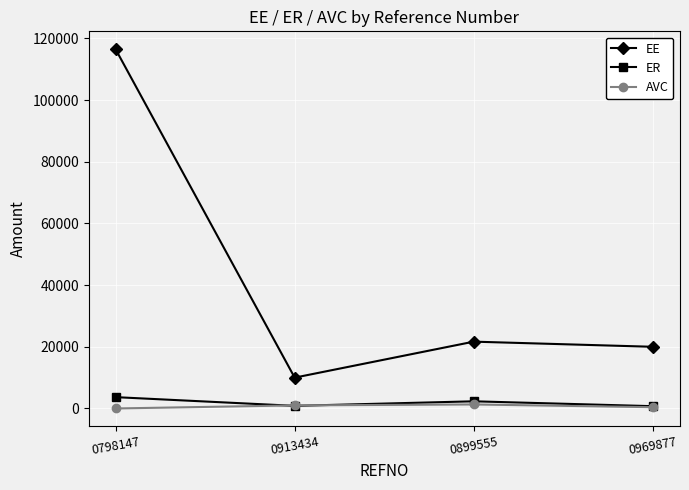

What is the average value of the ER series?

1898.2